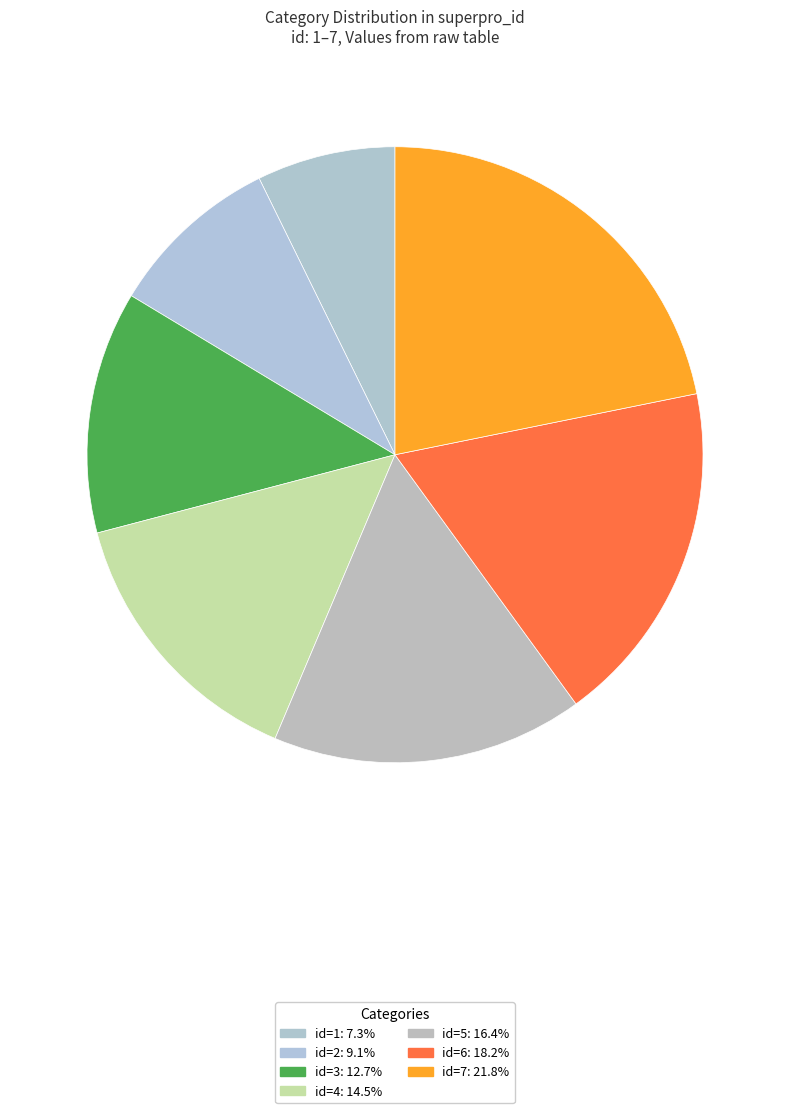

What is the smallest slice in the pie chart?

1